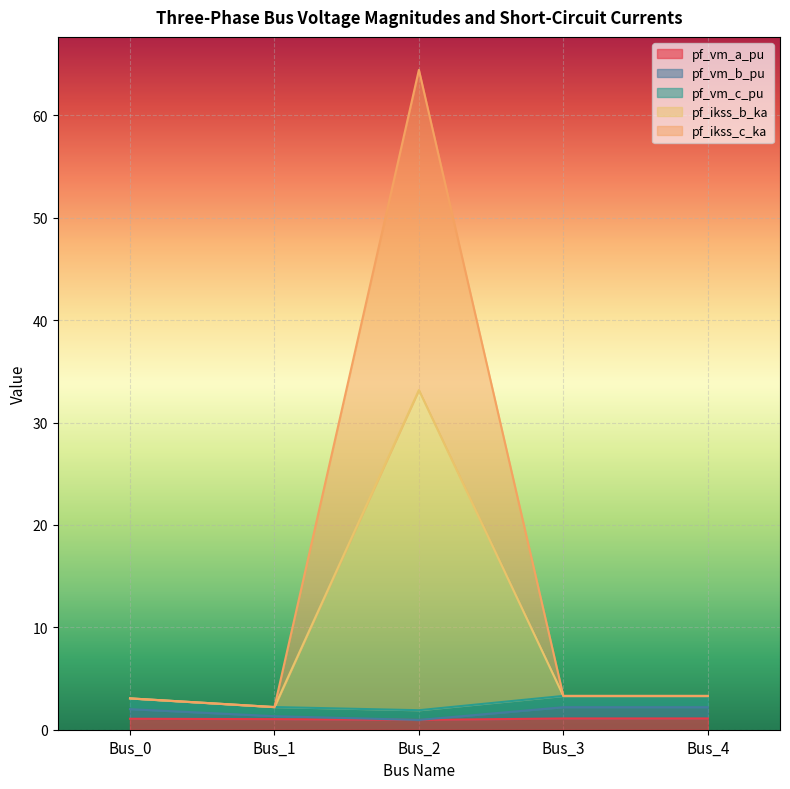

What is the value of the pf_ikss_c_ka point at the 4th from the left?

3.3